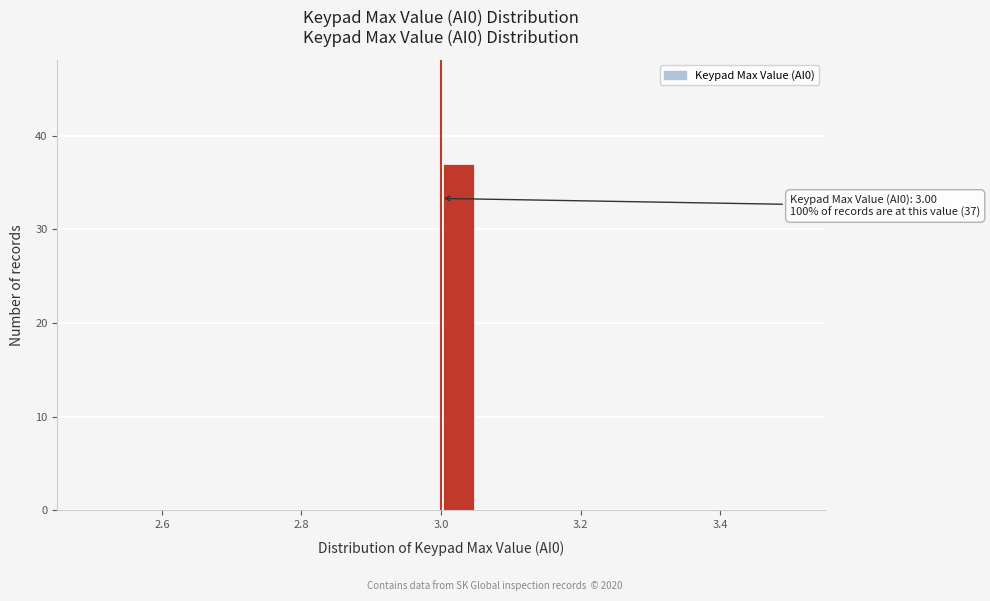

Read against the x-axis, roughly where is the centre of the tallest bar?

3.02